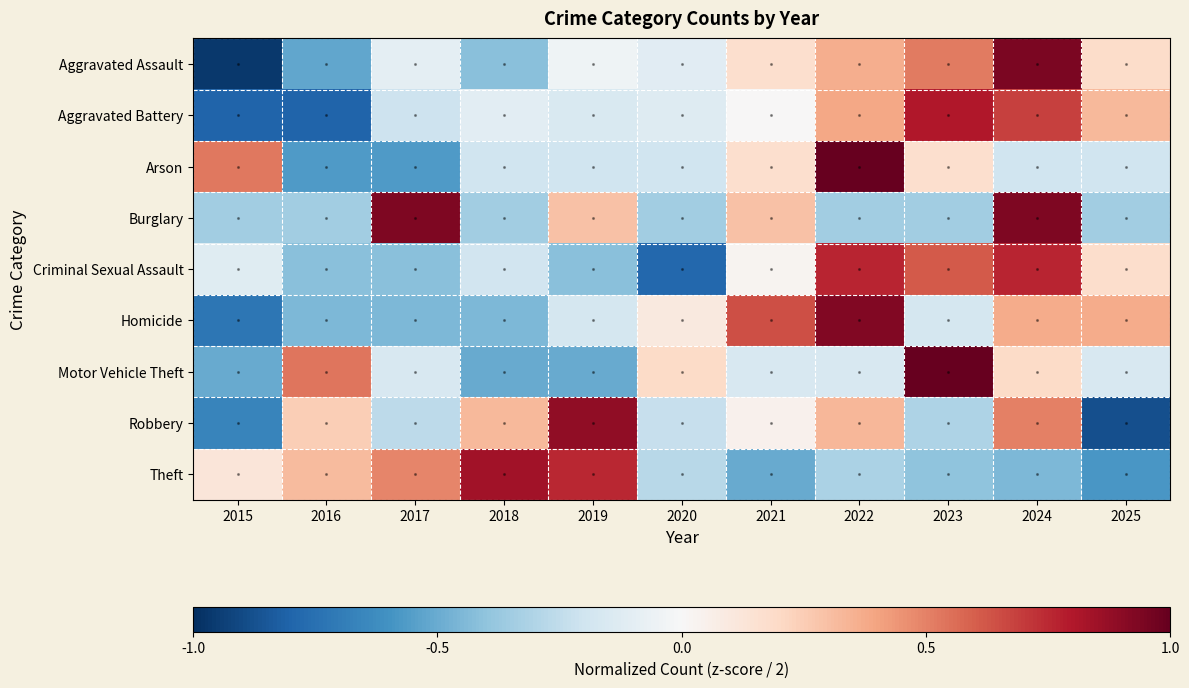

Reading left to right, extract all data points from this chart.

Aggravated Assault: -1.0	-0.5	-0.1	-0.4	-0.0	-0.1	0.2	0.4	0.5	0.9	0.2
Aggravated Battery: -0.8	-0.8	-0.2	-0.1	-0.1	-0.1	0.0	0.4	0.8	0.7	0.3
Arson: 0.5	-0.6	-0.6	-0.2	-0.2	-0.2	0.2	1.0	0.2	-0.2	-0.2
Burglary: -0.3	-0.3	0.9	-0.3	0.3	-0.3	0.3	-0.3	-0.3	0.9	-0.3
Criminal Sexual Assault: -0.1	-0.4	-0.4	-0.2	-0.4	-0.8	0.0	0.8	0.6	0.8	0.2
Homicide: -0.7	-0.4	-0.4	-0.4	-0.2	0.1	0.6	0.9	-0.2	0.4	0.4
Motor Vehicle Theft: -0.5	0.5	-0.2	-0.5	-0.5	0.2	-0.2	-0.2	1.0	0.2	-0.2
Robbery: -0.7	0.2	-0.3	0.3	0.9	-0.2	0.0	0.3	-0.3	0.5	-0.9
Theft: 0.1	0.3	0.5	0.8	0.8	-0.3	-0.5	-0.3	-0.4	-0.4	-0.6